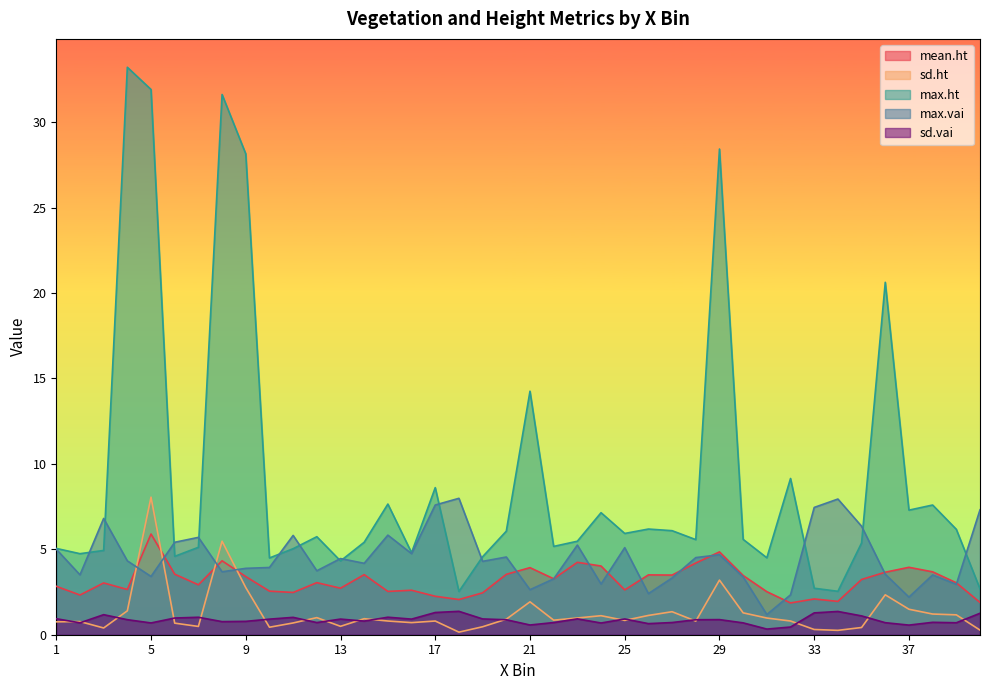

Which series has the largest range (max minus min)?

max.ht